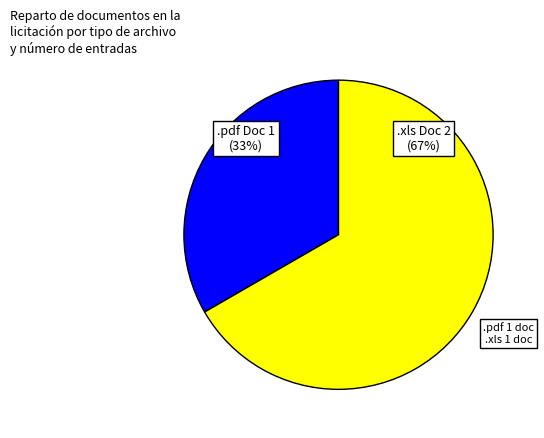

What is the largest slice in the pie chart?

.xls